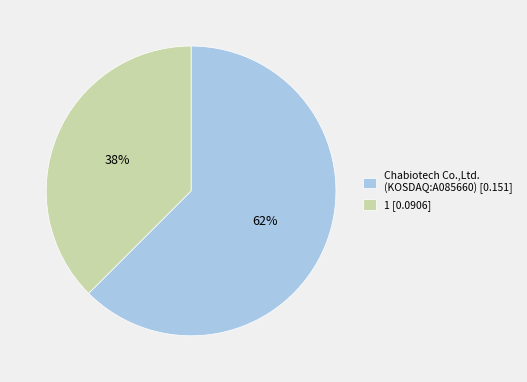

Which slice is the largest?

Chabiotech Co.,Ltd. (KOSDAQ:A085660)